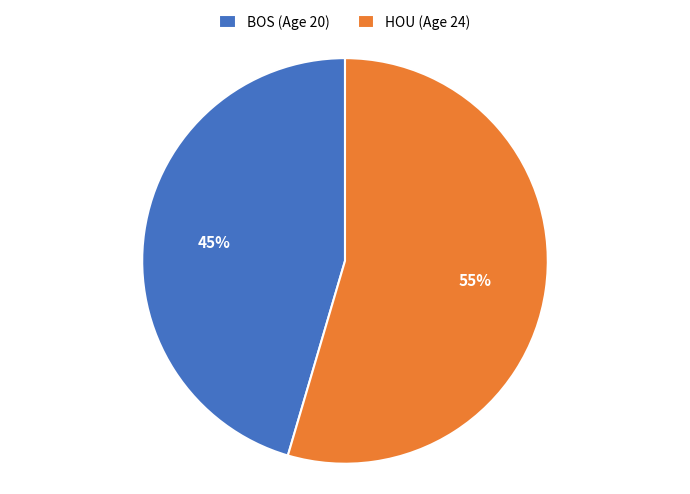

Which category has the biggest portion of the pie?

HOU